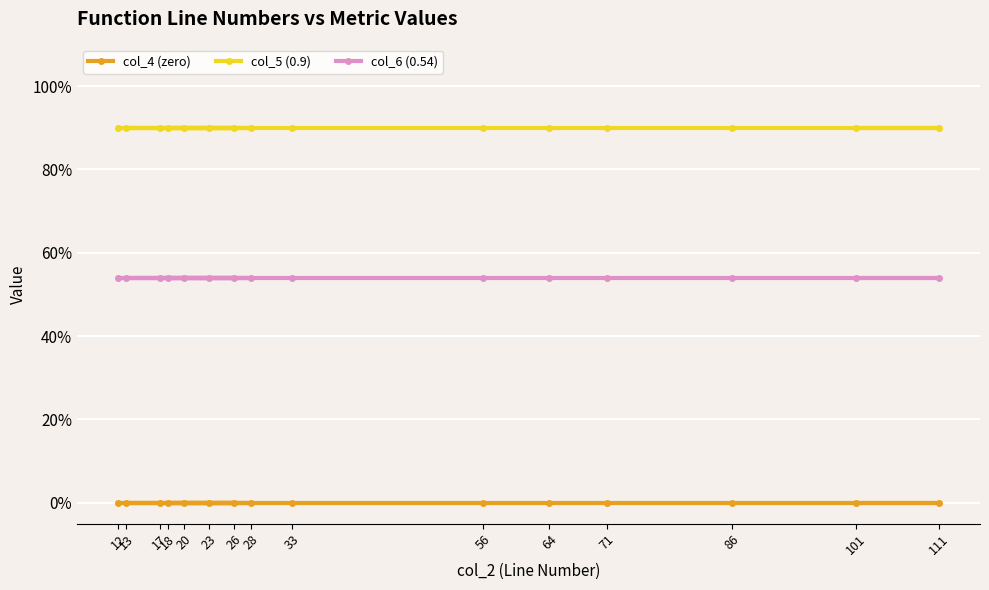

At which label is col_4 (zero) closest to 0?

12